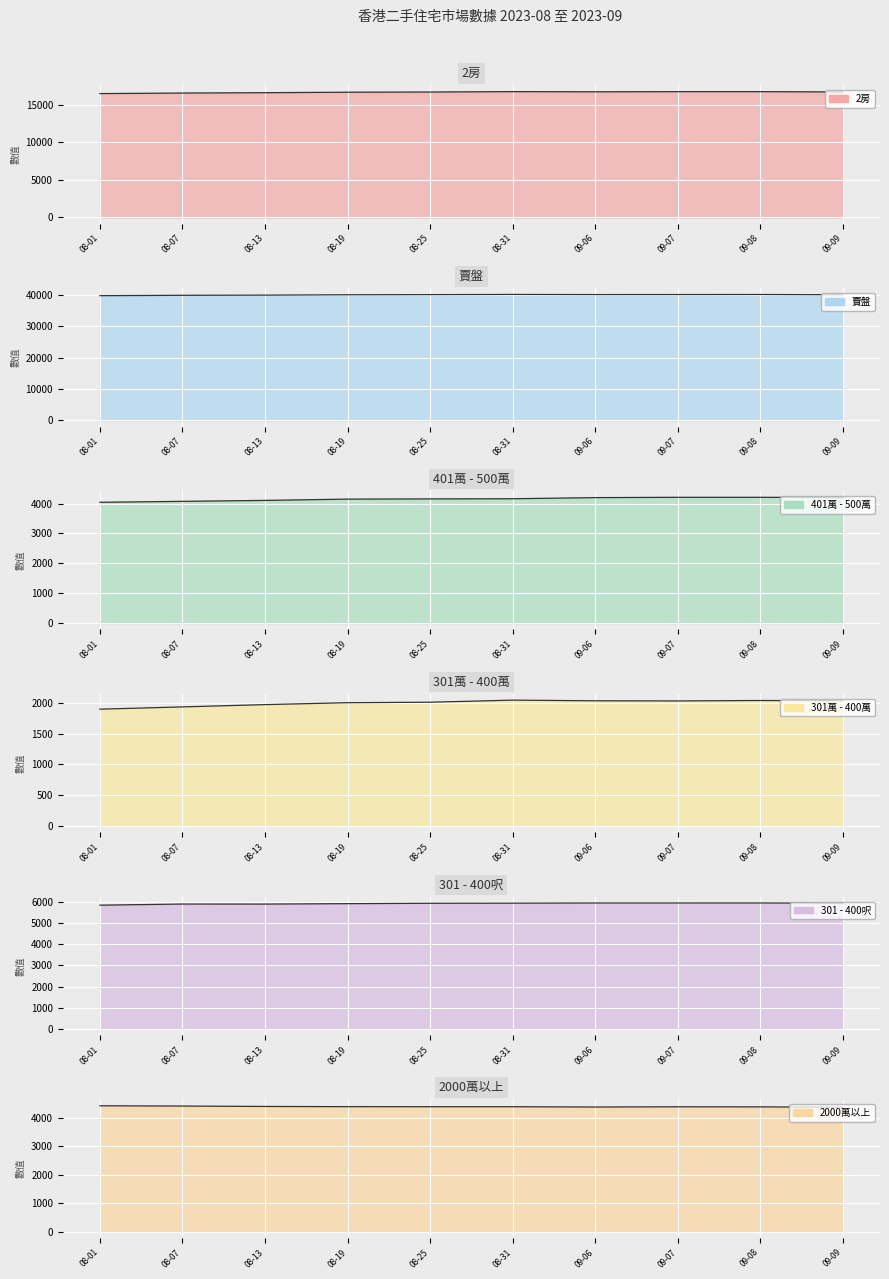

Count the number of categories in the chart.

10